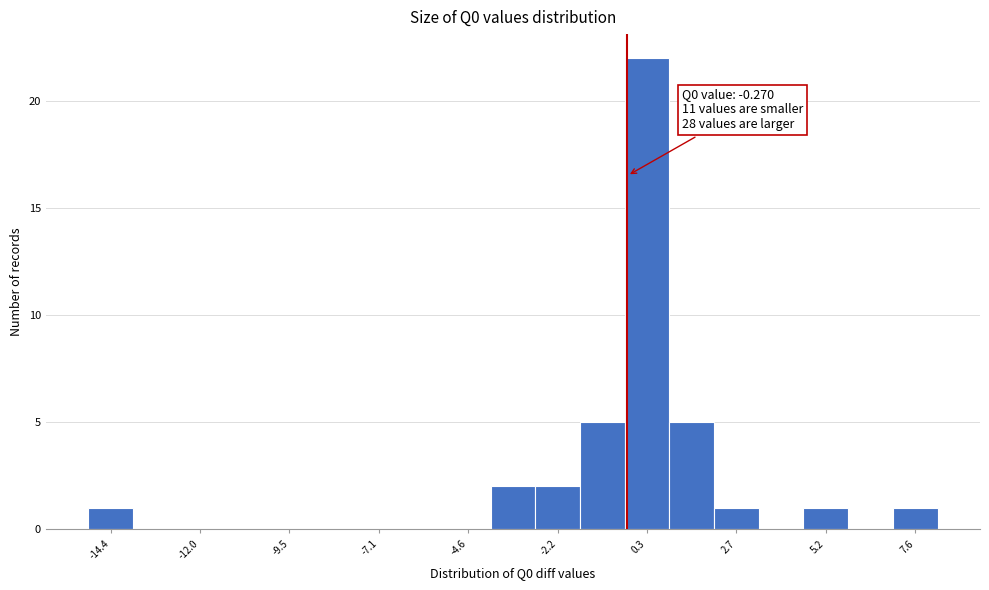

Around what value on the x-axis is the tallest bar? Give the approximate position of its centre, as read against the axis.

0.5